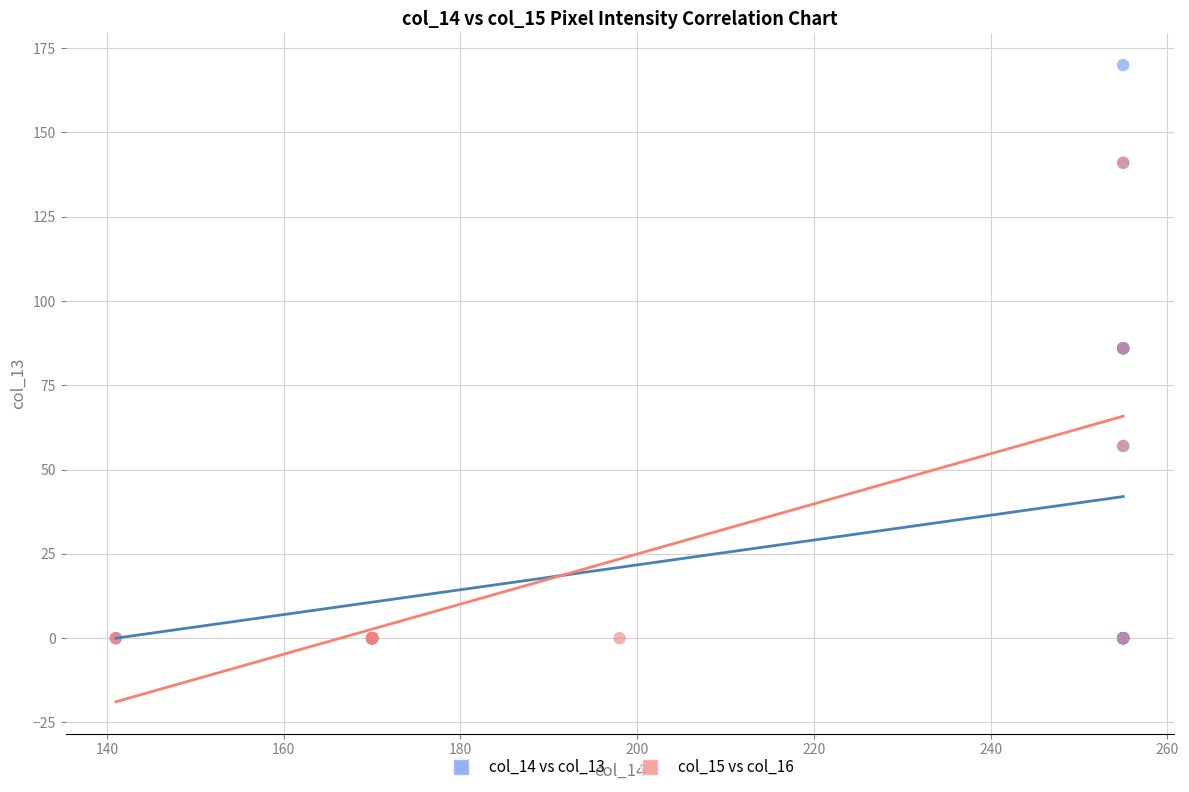

What are all the series names shown in the legend?

col_14 vs col_13, col_15 vs col_16